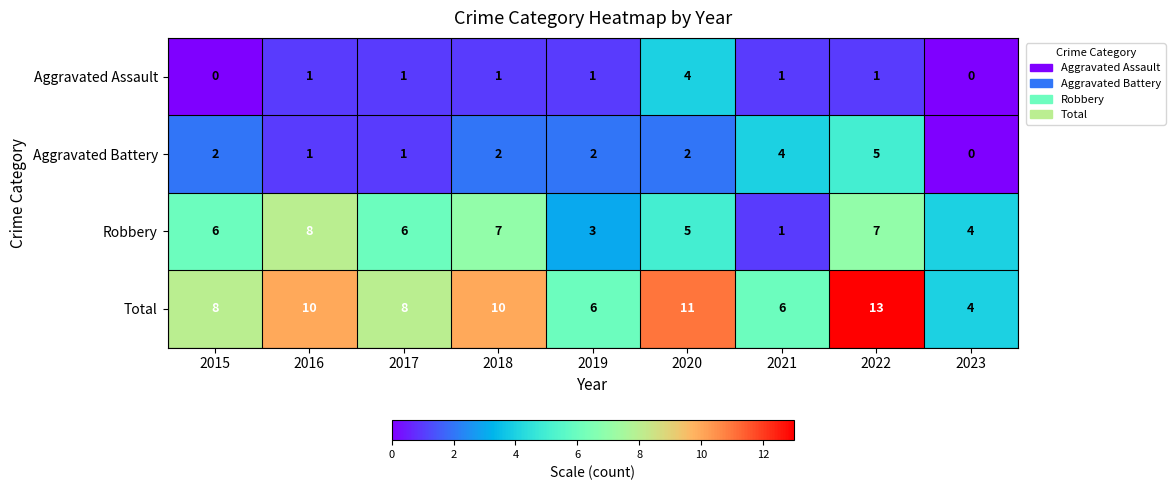

List the series in order of their peak value, highest first.

Total, Robbery, Aggravated Battery, Aggravated Assault